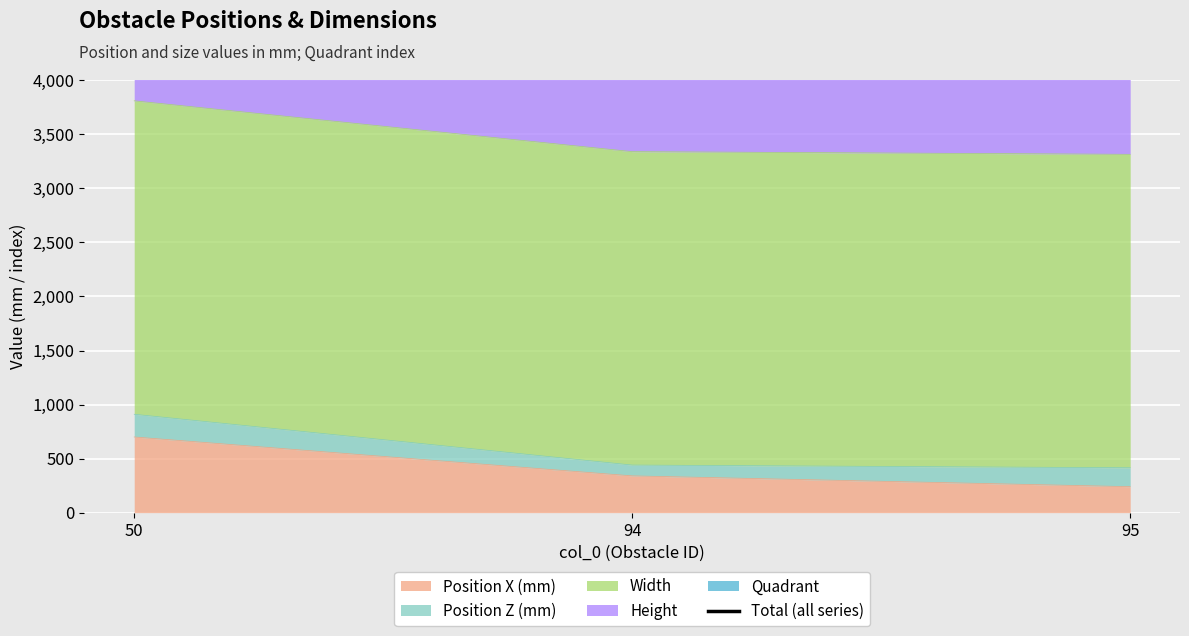

How many lines are shown in the chart?

1